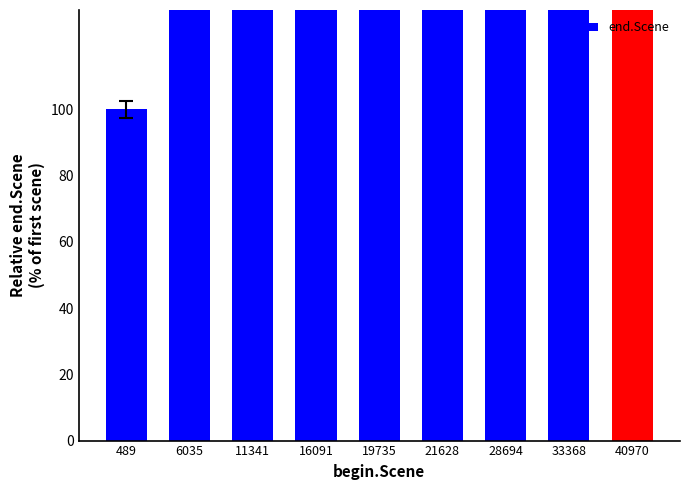

What is the difference between the maximum and minimum values?

725.0